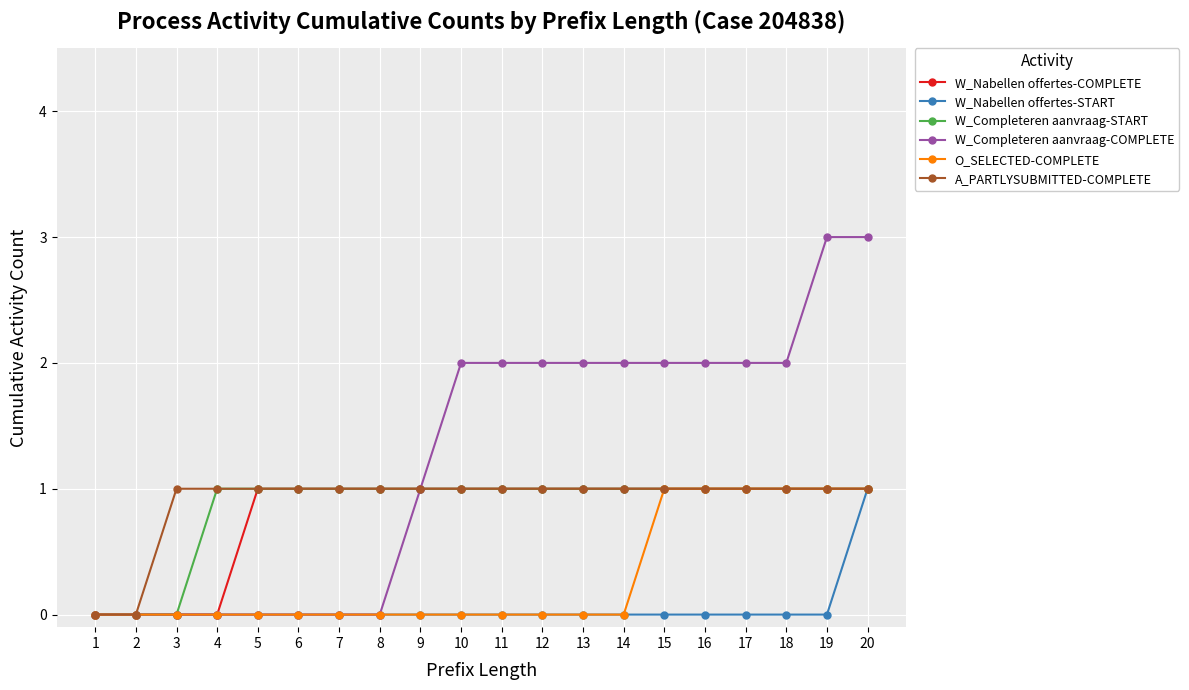

What is the value of the W_Completeren aanvraag-START point at the 8th from the left?

1